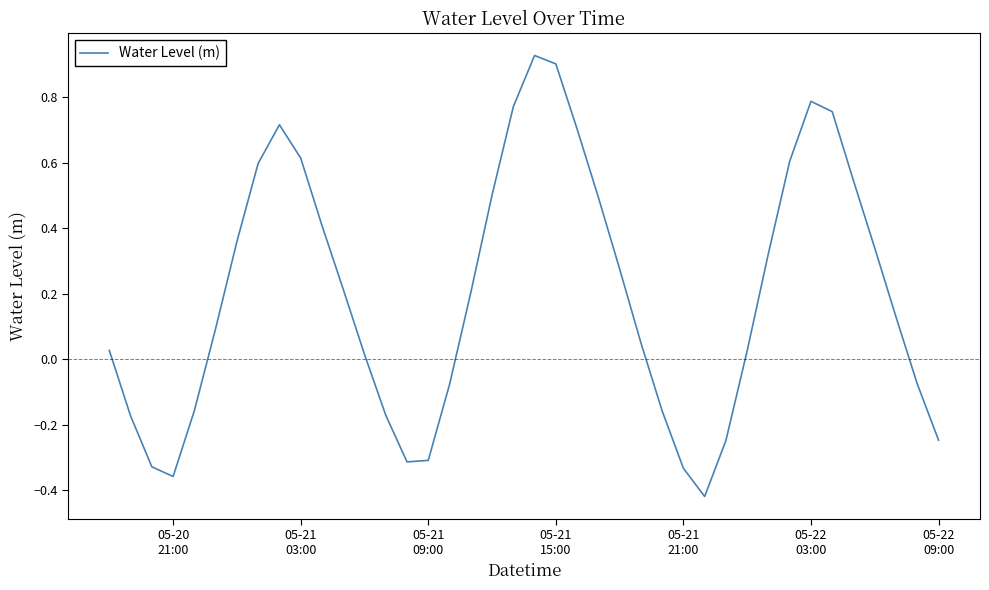

What is the sum of all values?

8.0